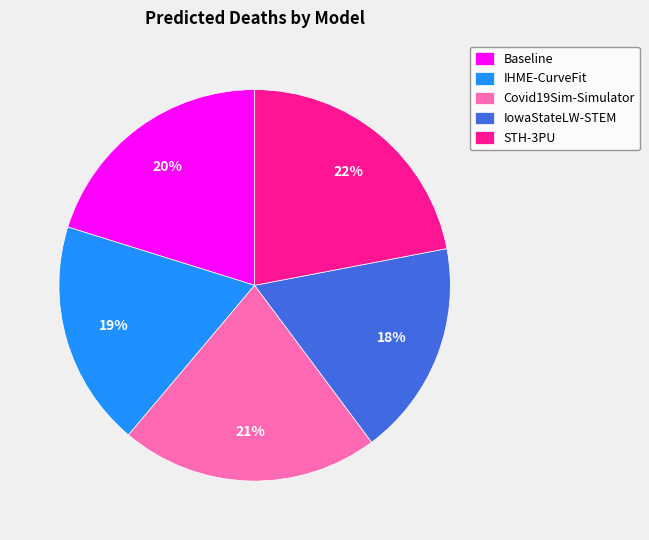

Does any single category account for the majority?

No